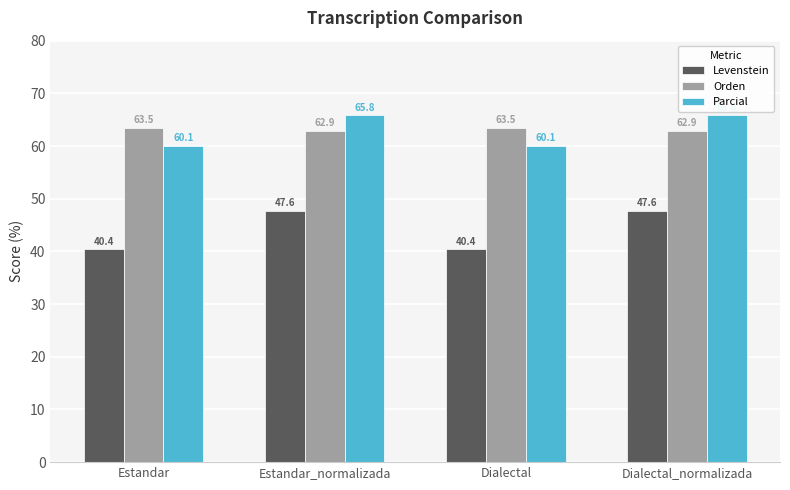

What position from the left is Estandar?

1